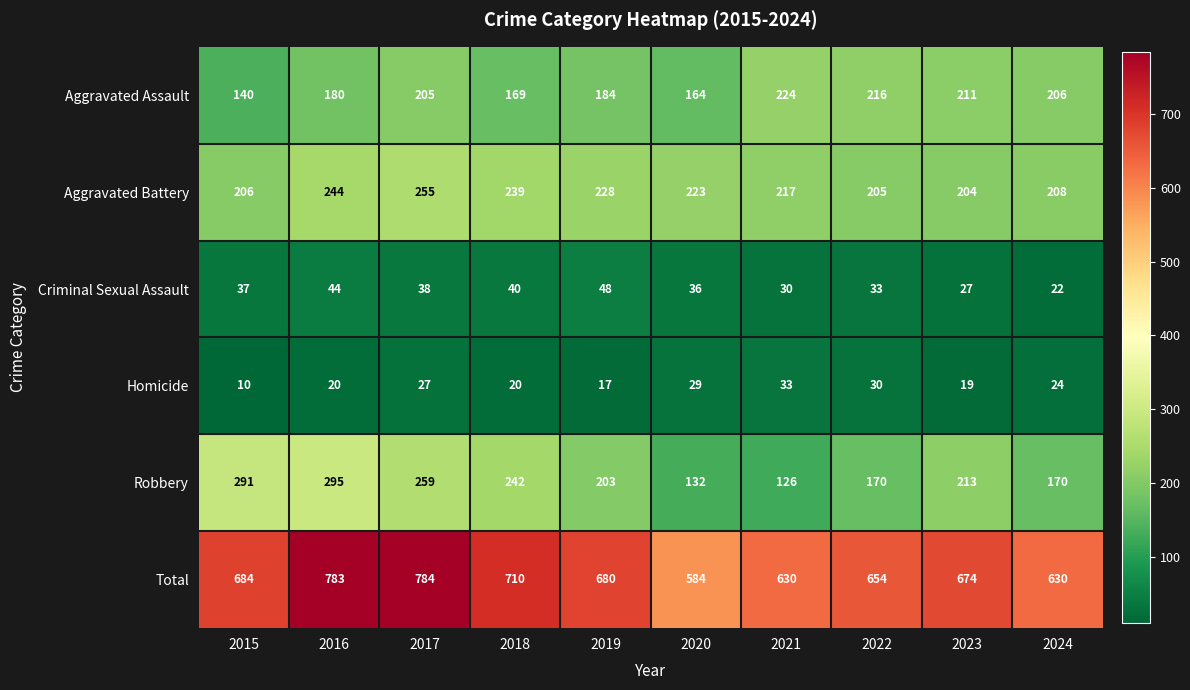

At how many categories does at least one series exceed 480?

10